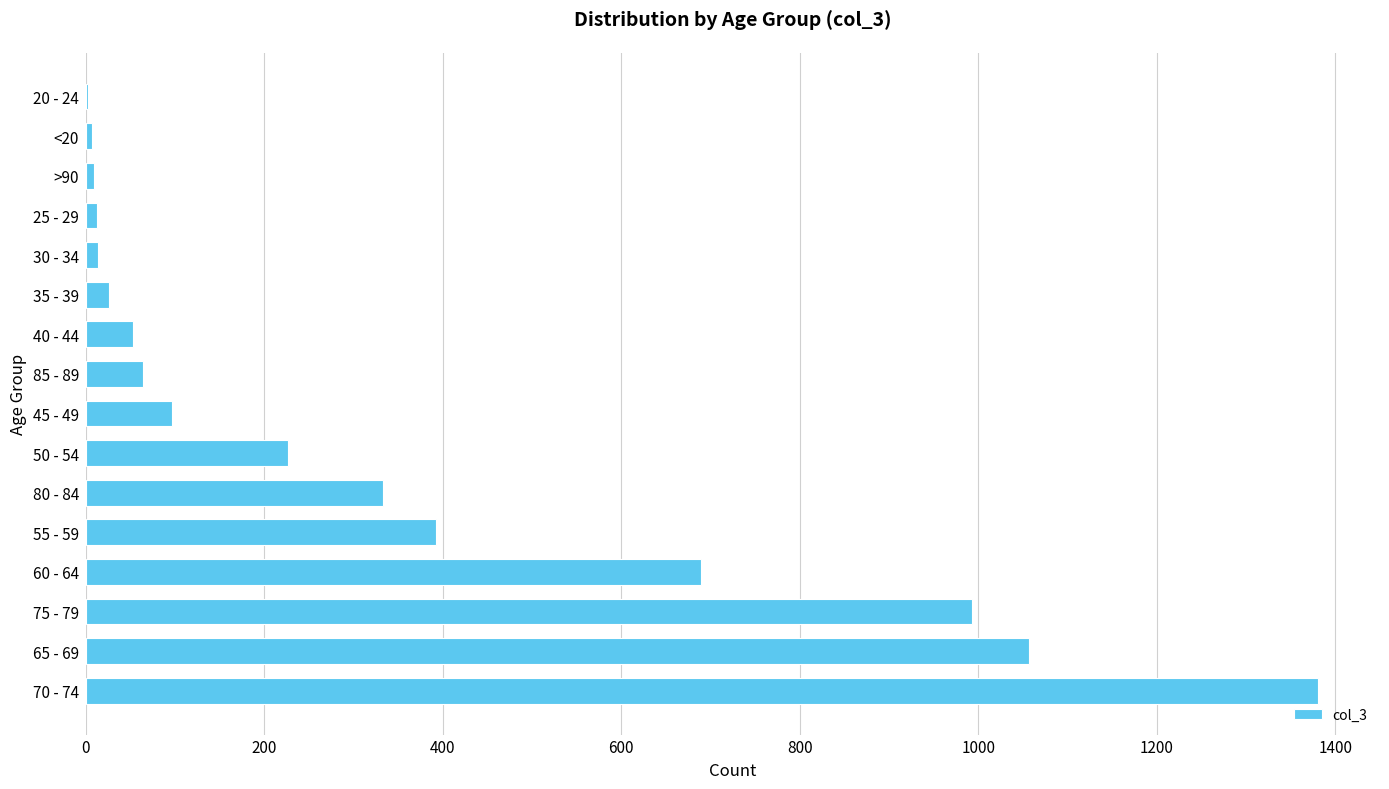

What is the ratio of the value at 85 - 89 to the value at 50 - 54?

0.3